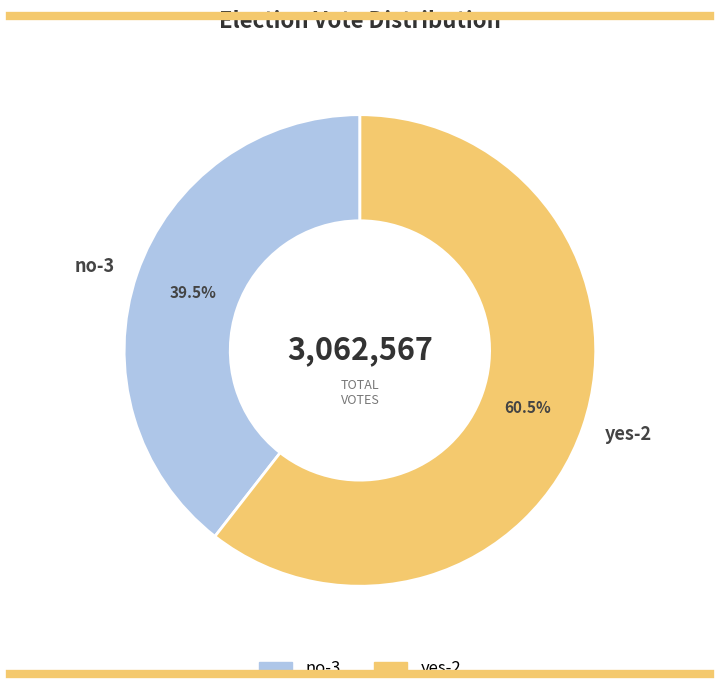

How many slices are in this pie chart?

2